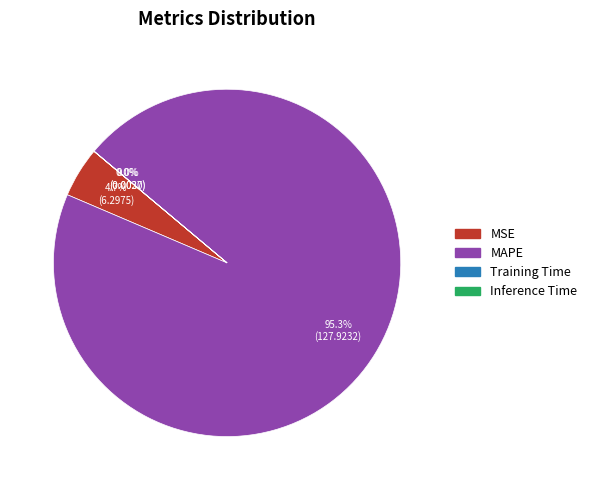

What is the majority slice?

MAPE